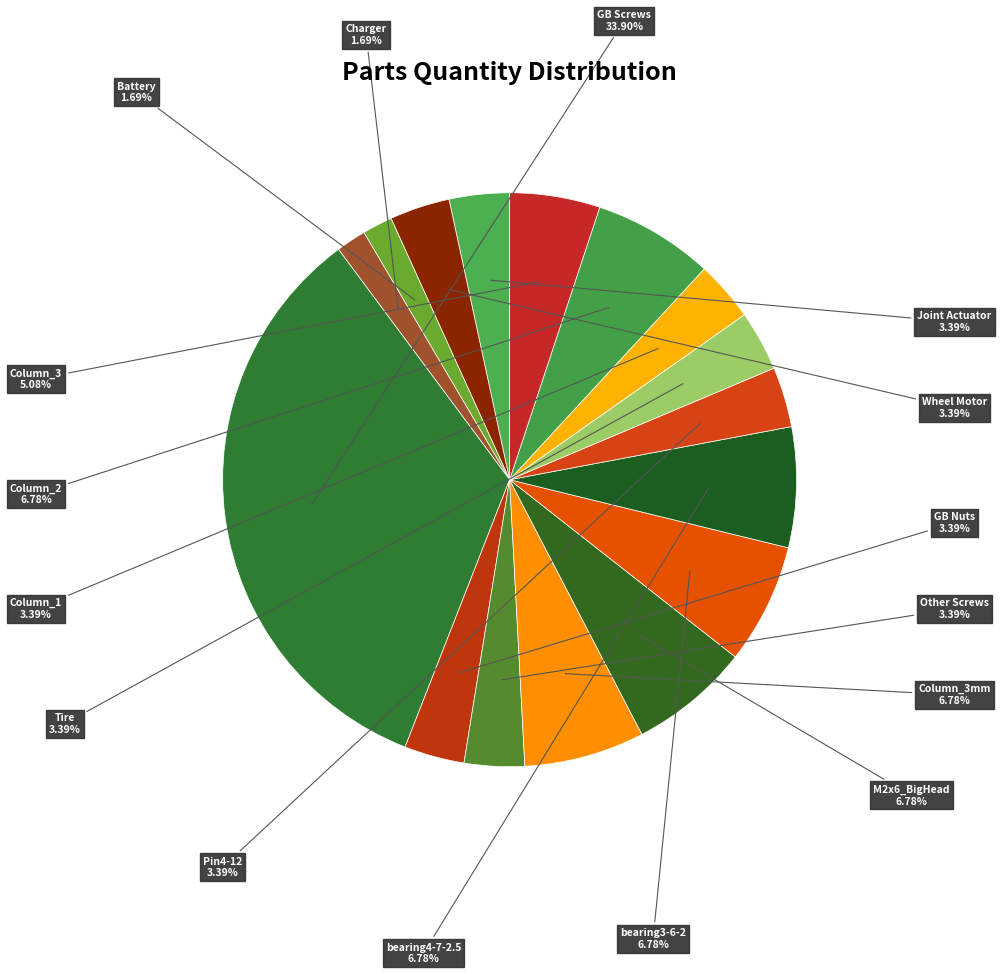

Rank the categories by value from lowest to highest.

Battery, Charger, Joint Actuator, Wheel Motor, GB Nuts, Other Screws, Pin4-12, Tire, Column_1, Column_3, Column_3mm, M2x6_BigHead, bearing3-6-2, bearing4-7-2.5, Column_2, GB Screws